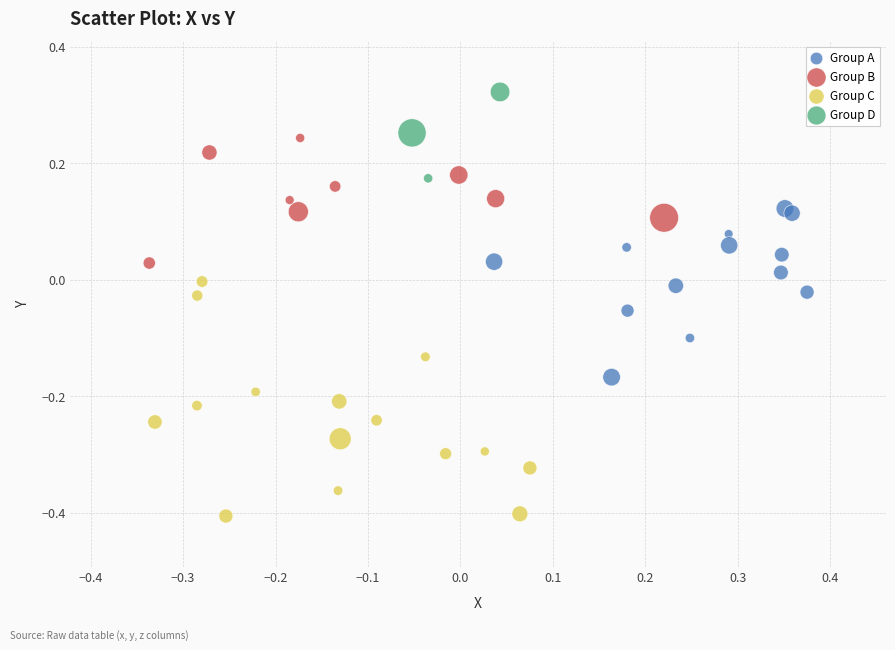

Which series contains the lowest Y value?

Group C